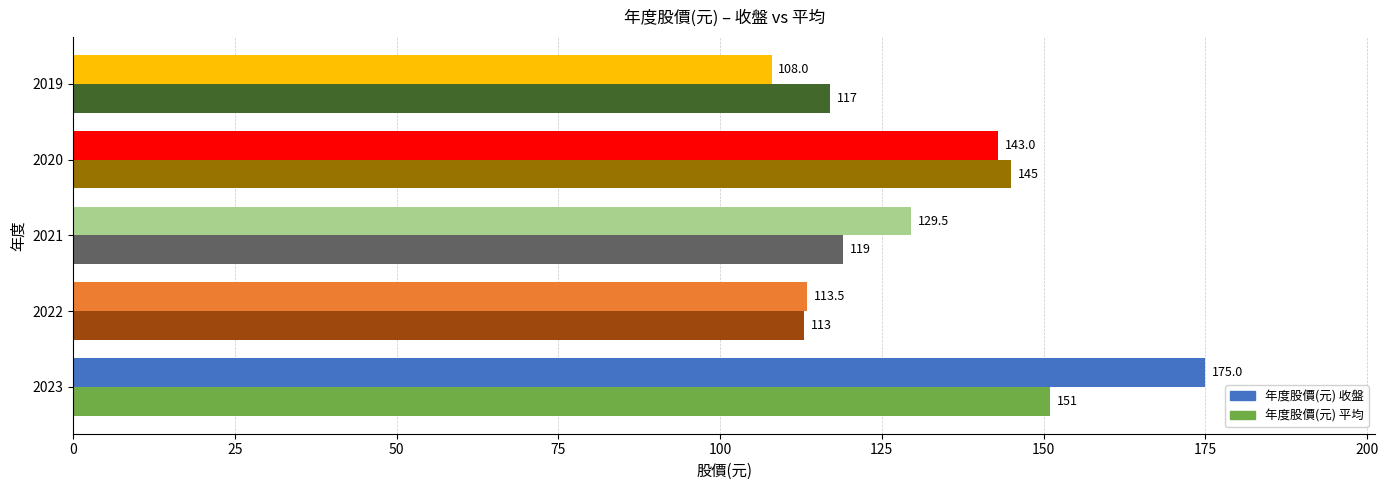

Where is 年度股價(元) 平均 nearest to the value 132?

2021